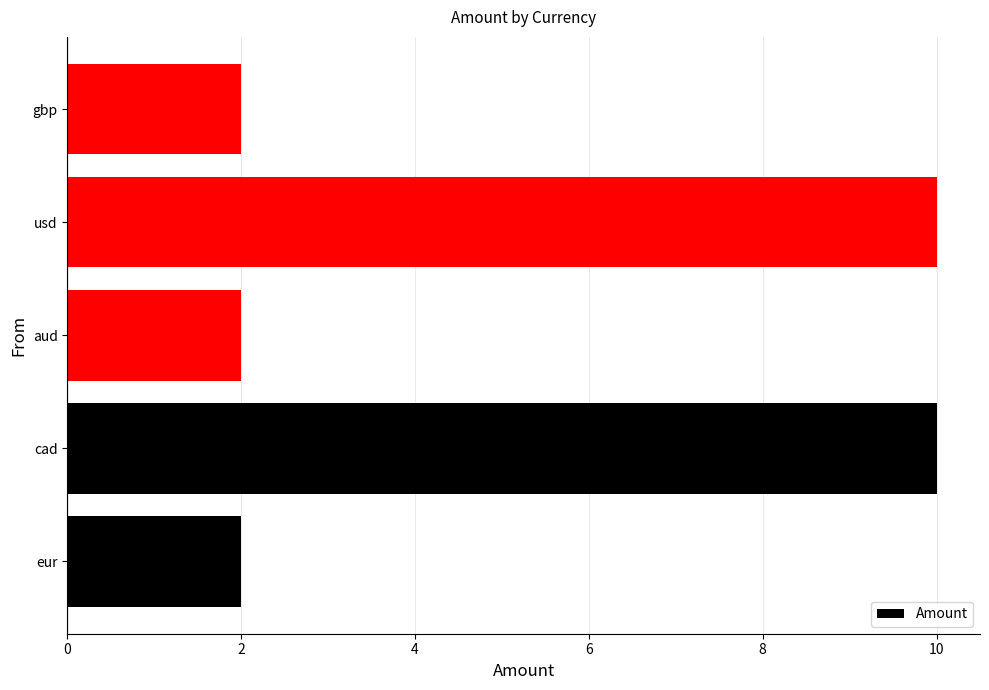

What is the minimum value shown in the chart?

2